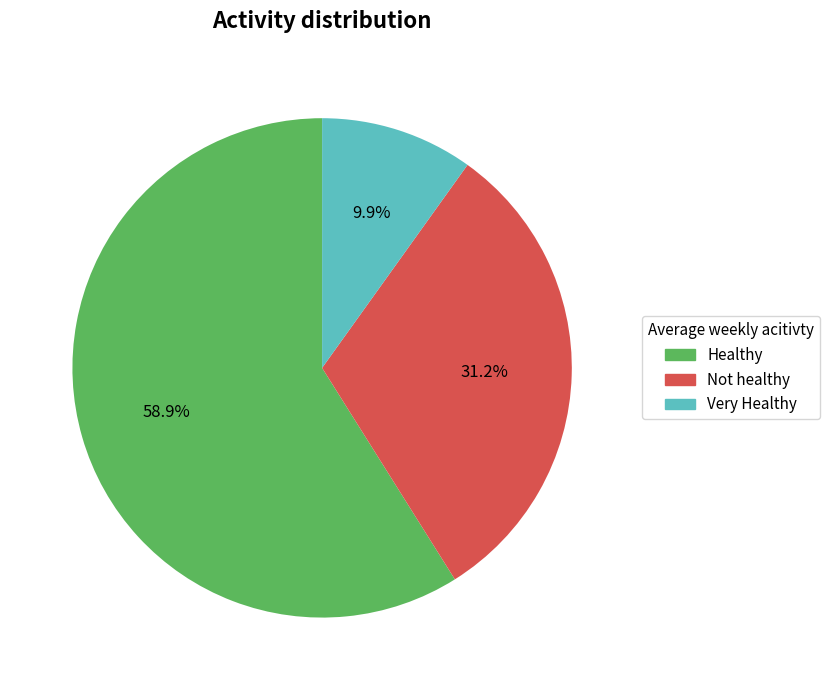

Is there a majority slice in this chart?

Yes